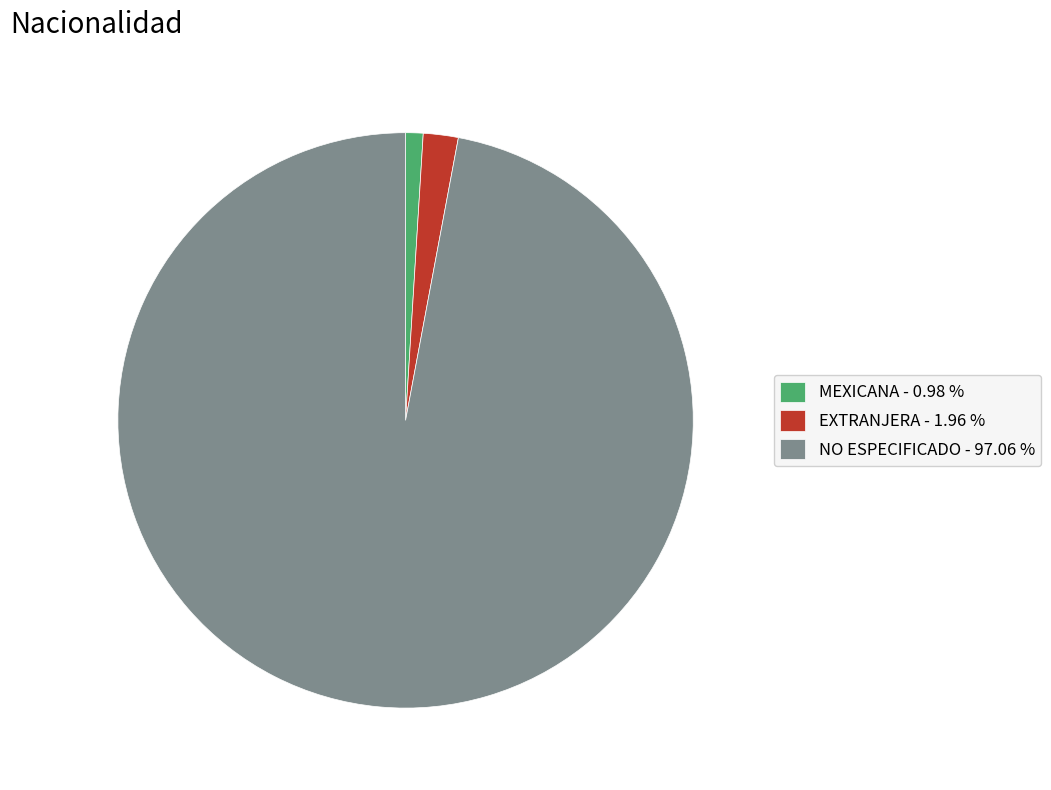

Between EXTRANJERA - 1.96 % and NO ESPECIFICADO - 97.06 %, which is larger?

NO ESPECIFICADO - 97.06 %